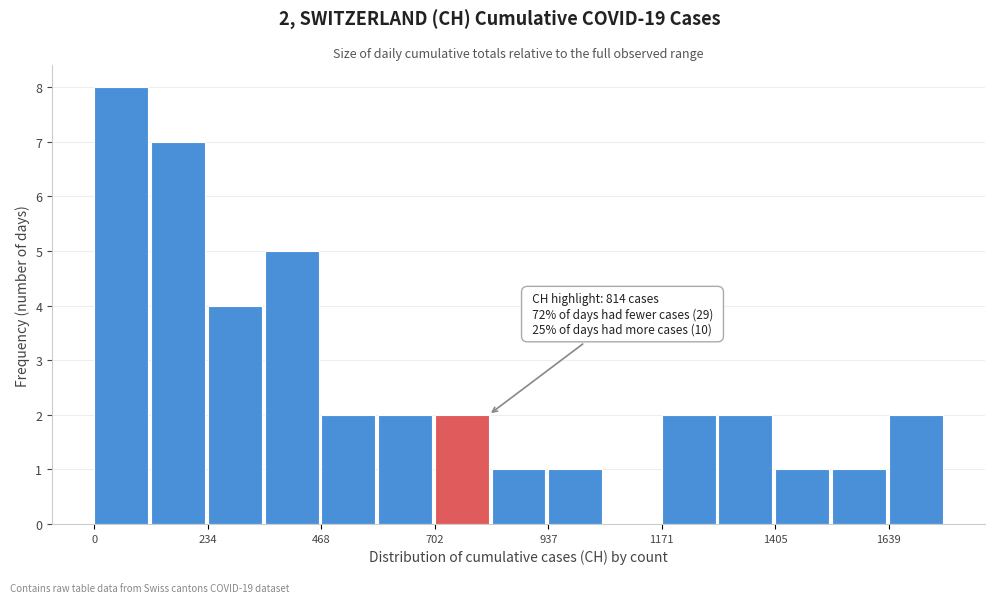

Read against the x-axis, roughly where is the centre of the tallest bar?

50